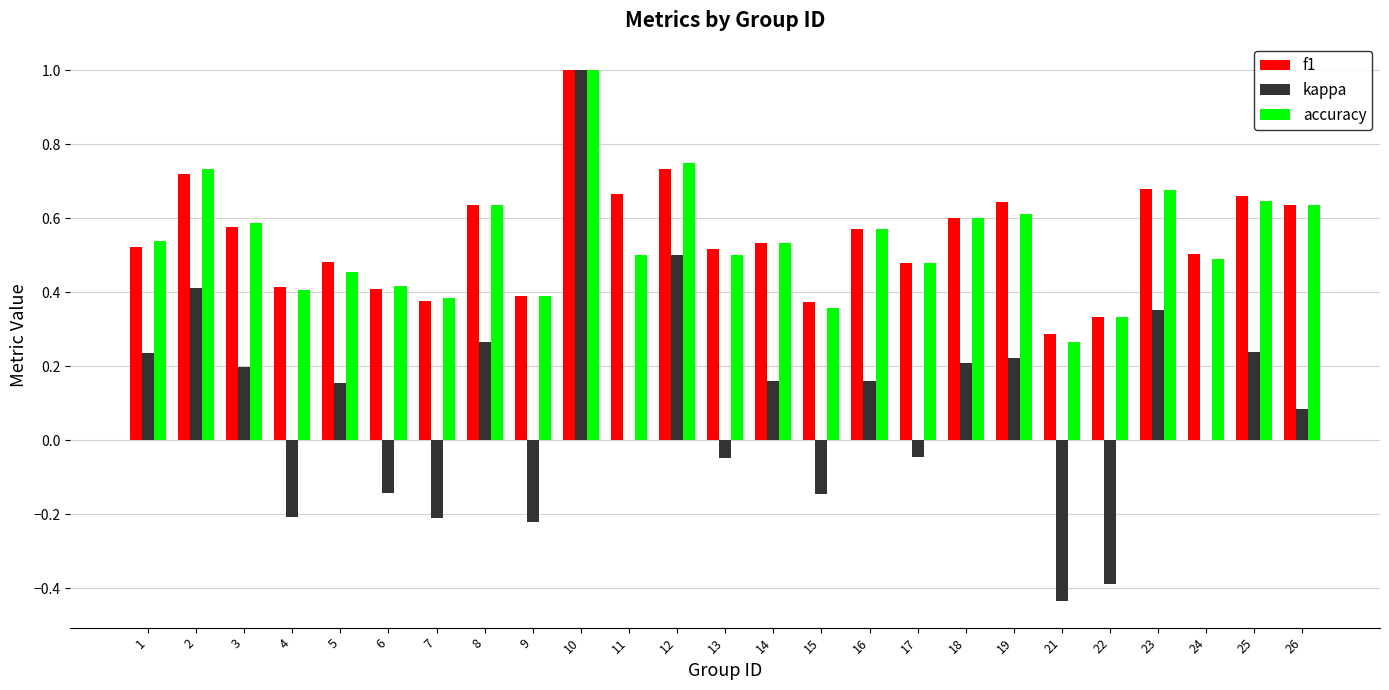

Which label corresponds to the largest value in the chart?

10